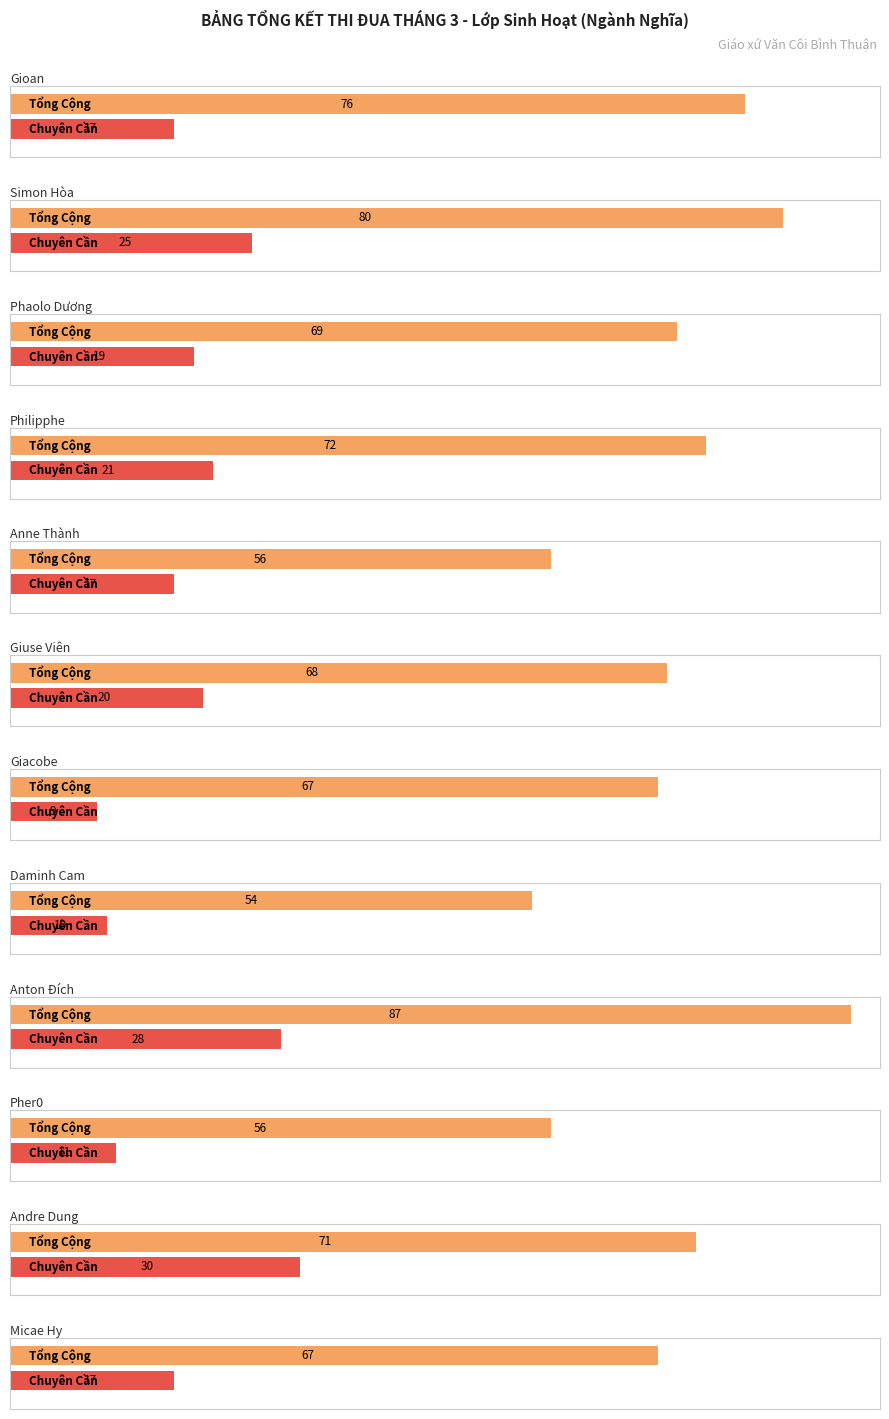

Are the bars horizontal?

Yes